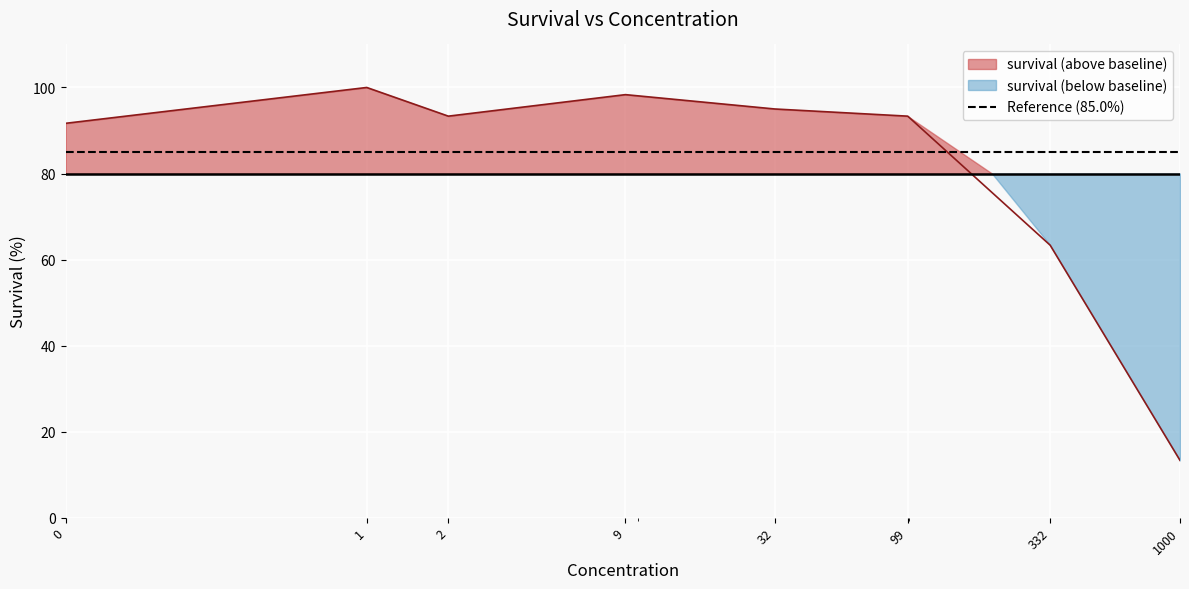

Where is the first local minimum?

2